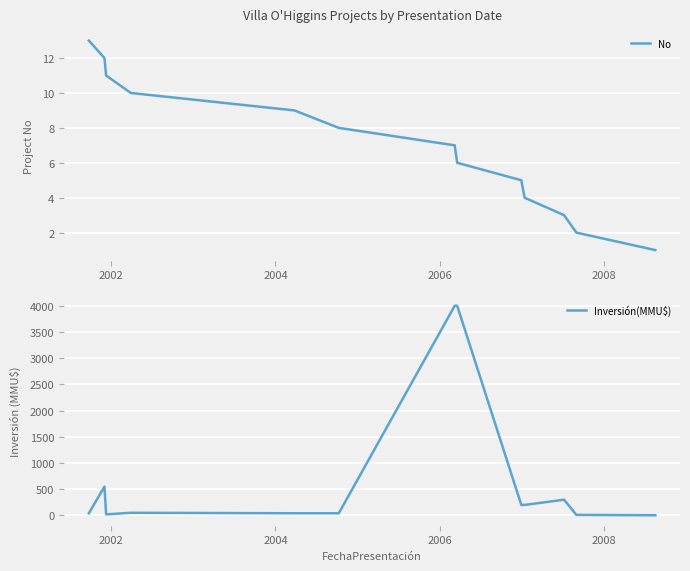

Rank the series by their maximum value, from lowest to highest.

No, Inversión(MMU$)